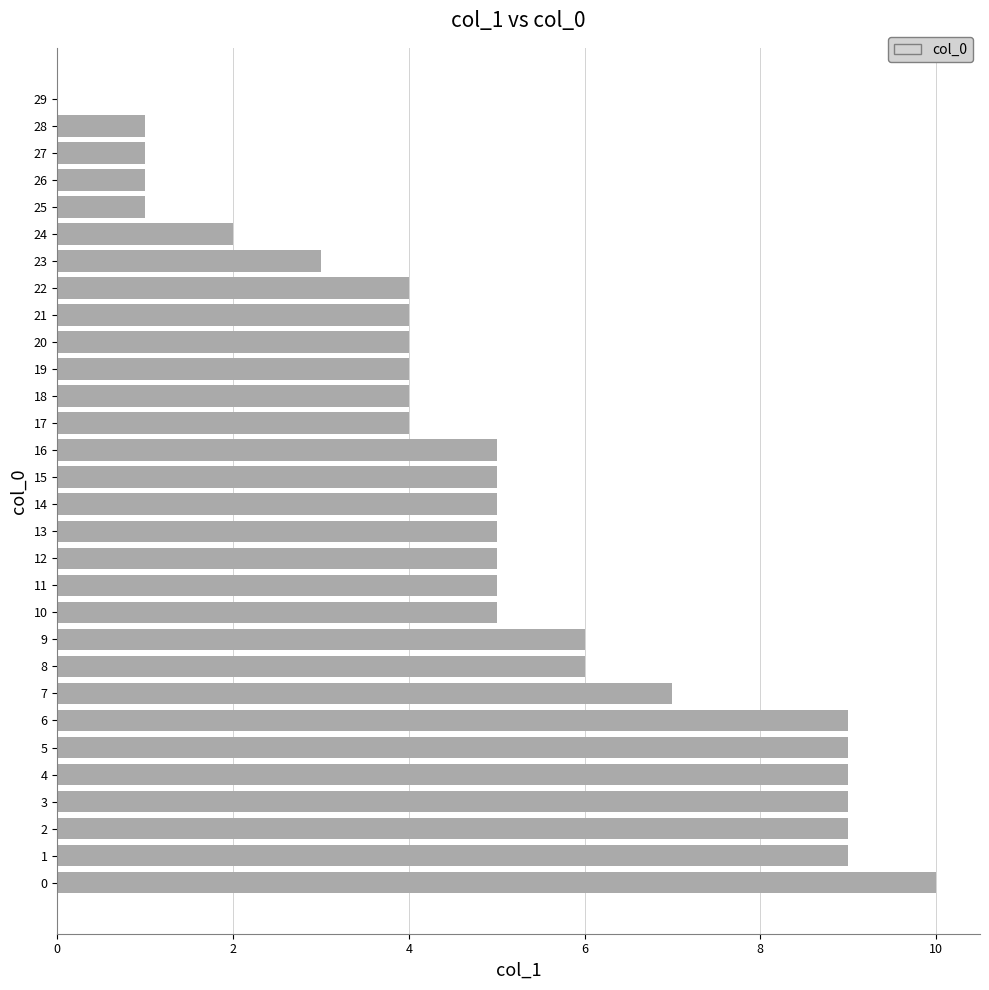

Which has a higher value, 24 or 19?

19